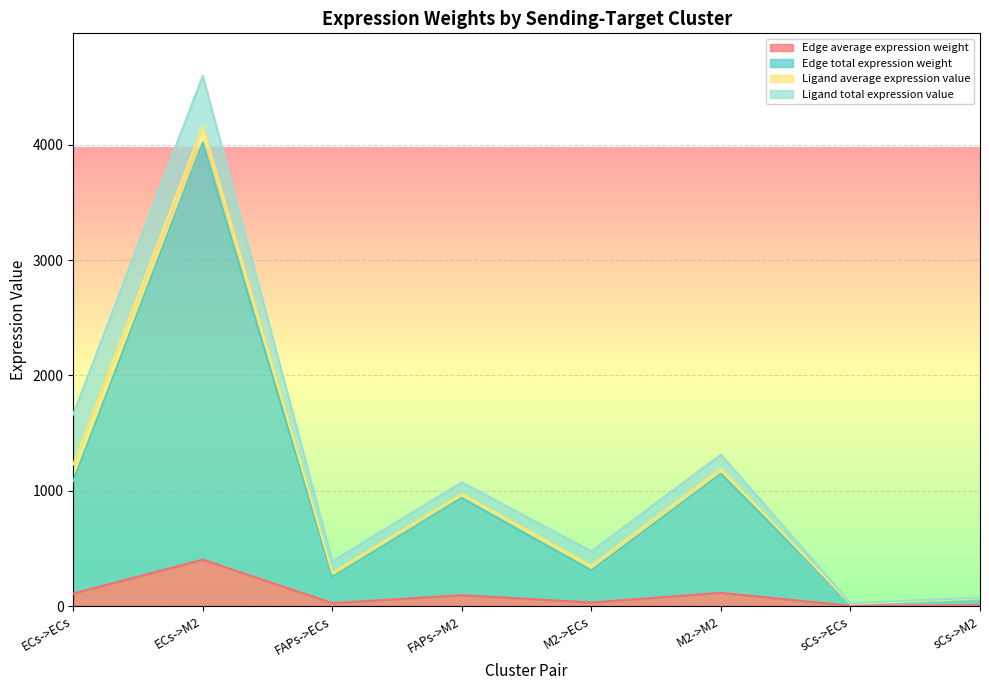

The Edge total expression weight series shows 111.0 at sCs->M2. True or false?

False